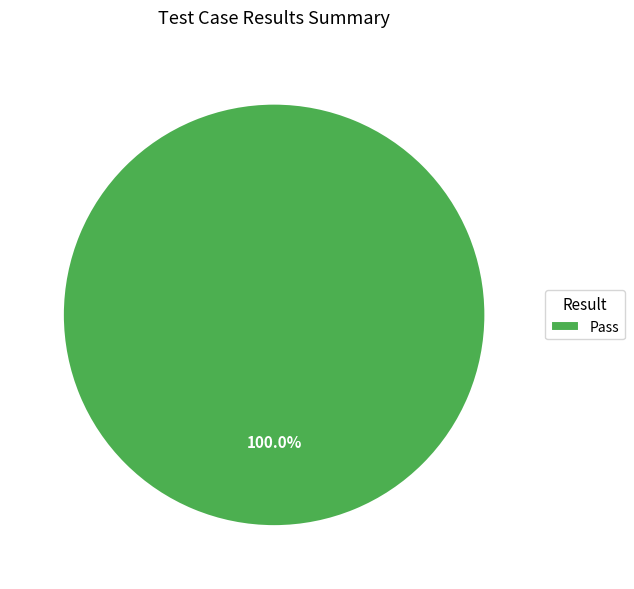

Rank the categories by value from lowest to highest.

Pass